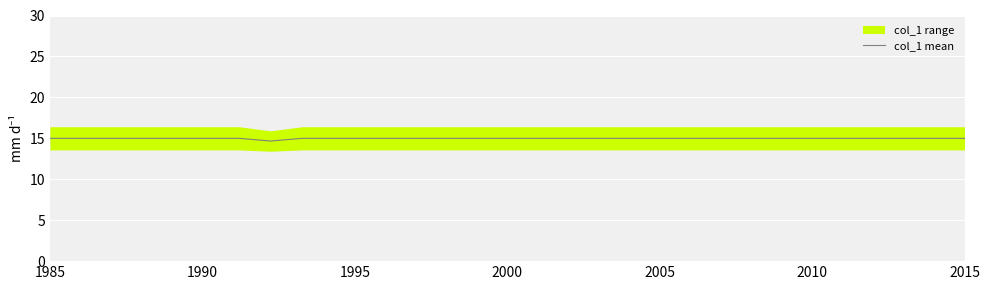

What is the average value?

15.0